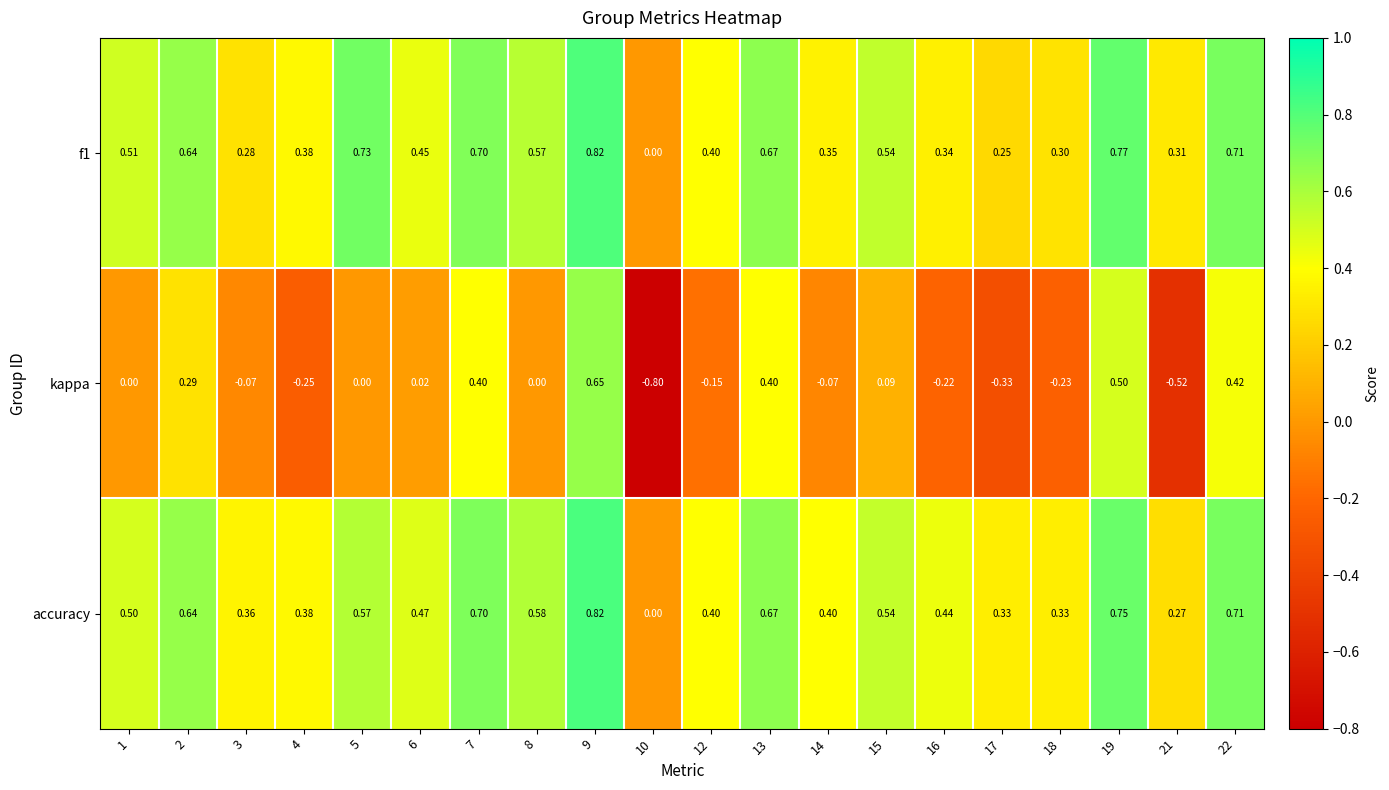

Which series has the largest total across all categories?

accuracy